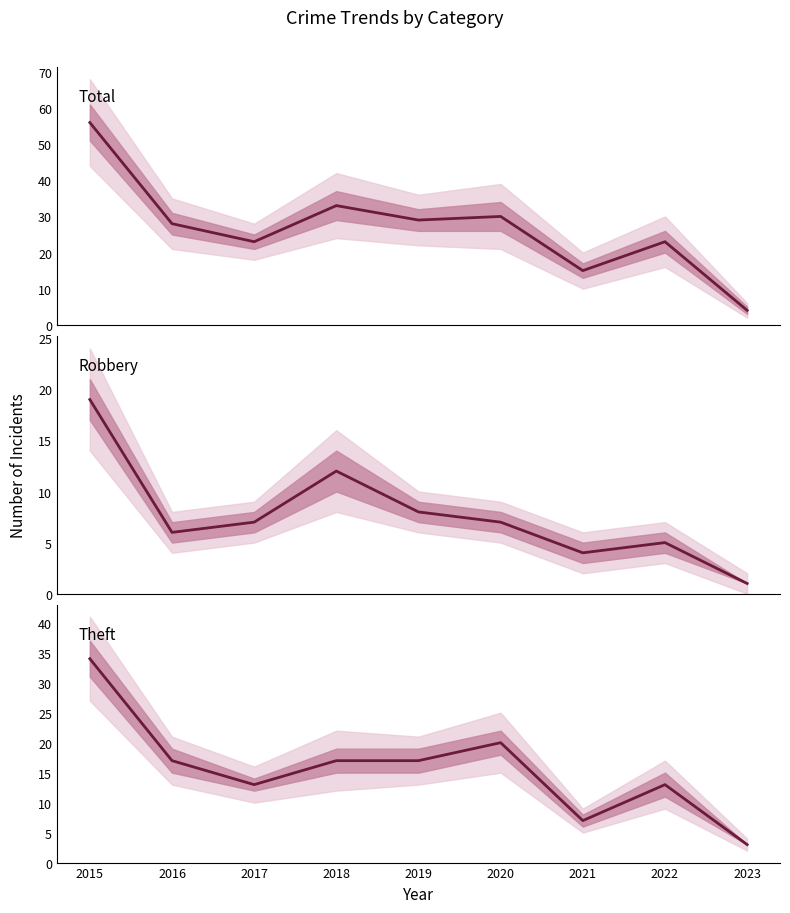

What is the difference between the highest and lowest values at 2016?

22